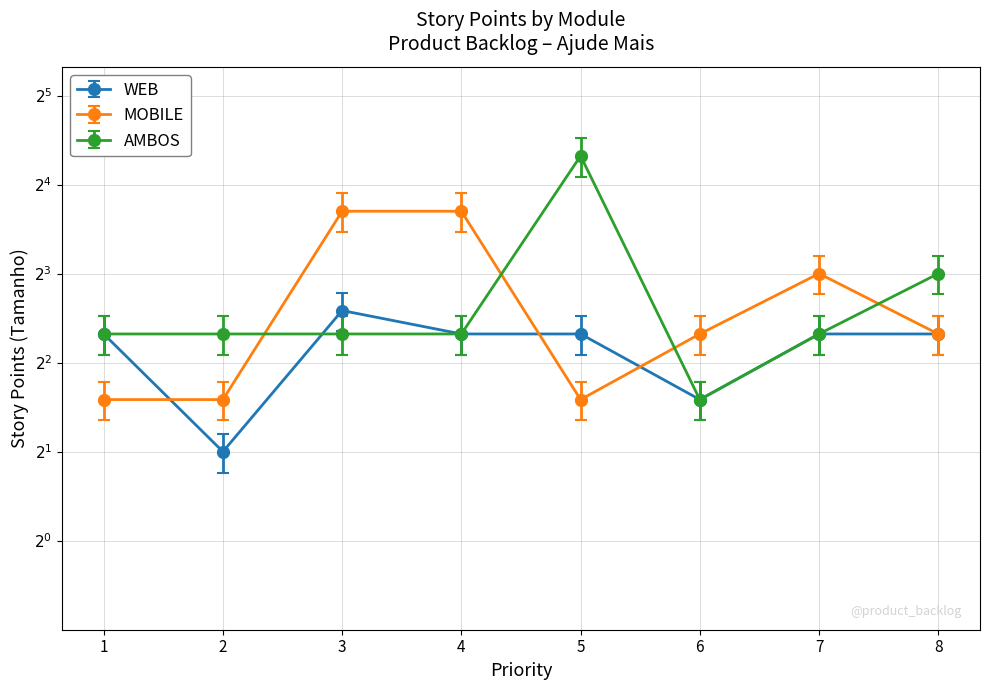

Between 8 and 5, which is larger?

8